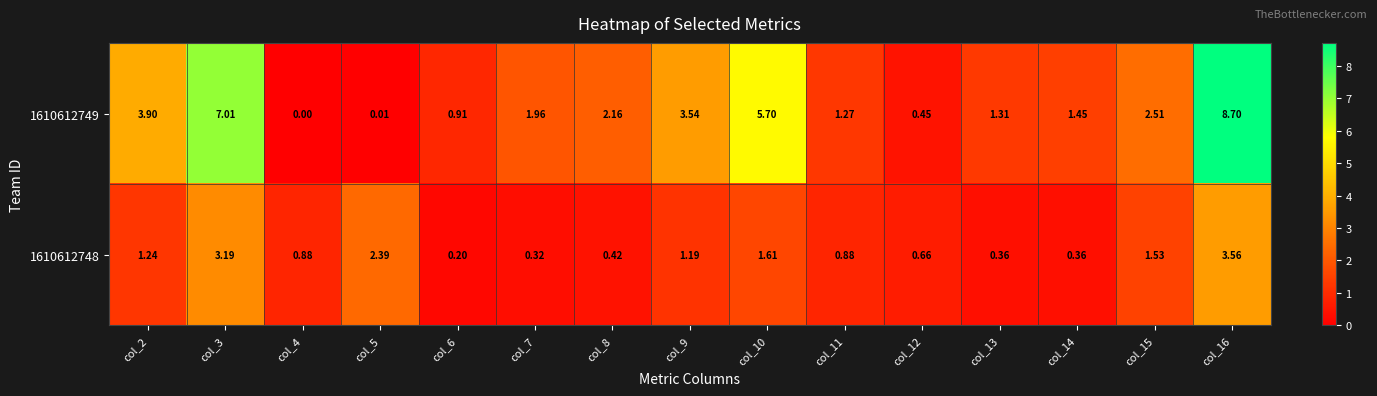

At which category is the sum across all series the highest?

col_16